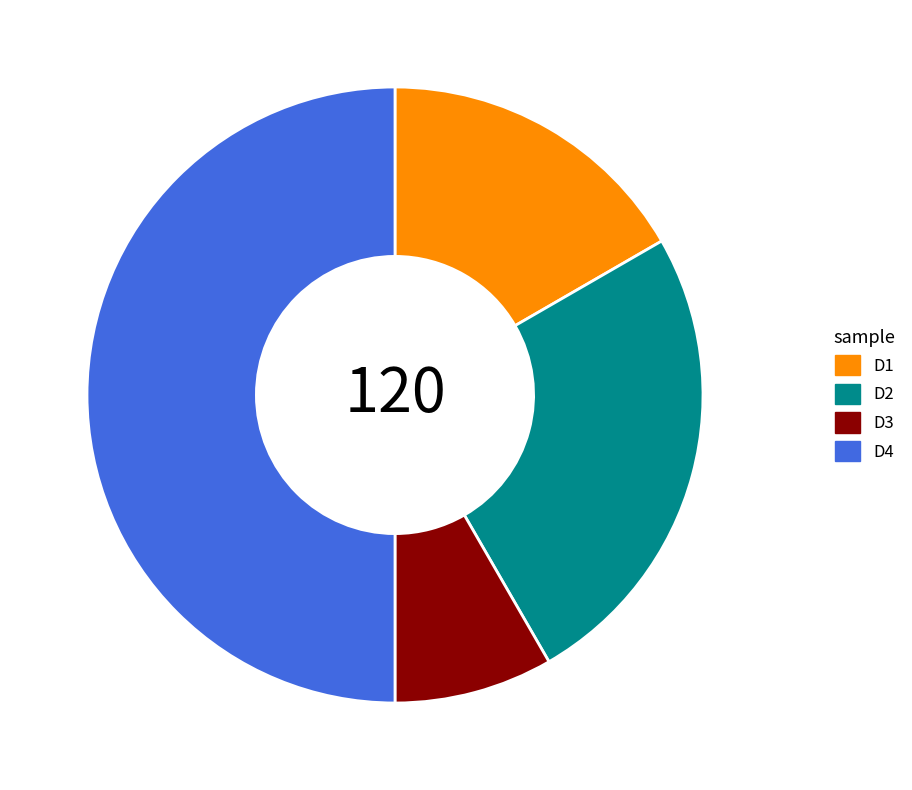

Which category has the smallest portion of the pie?

D3